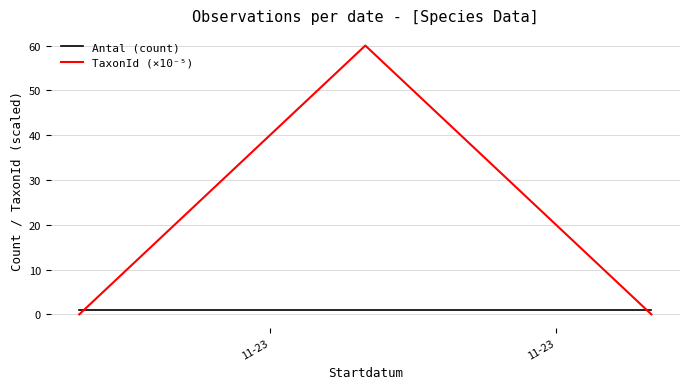

What is the highest value of the TaxonId (×10⁻⁵) series?

60.0